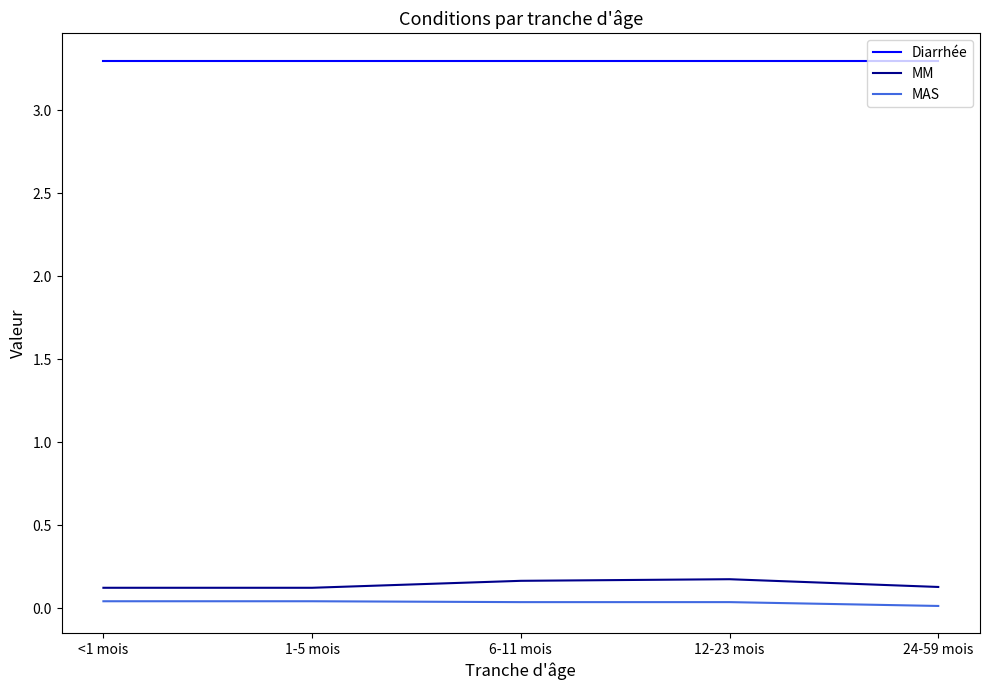

The Diarrhée series shows 2.1 at 6-11 mois. True or false?

False